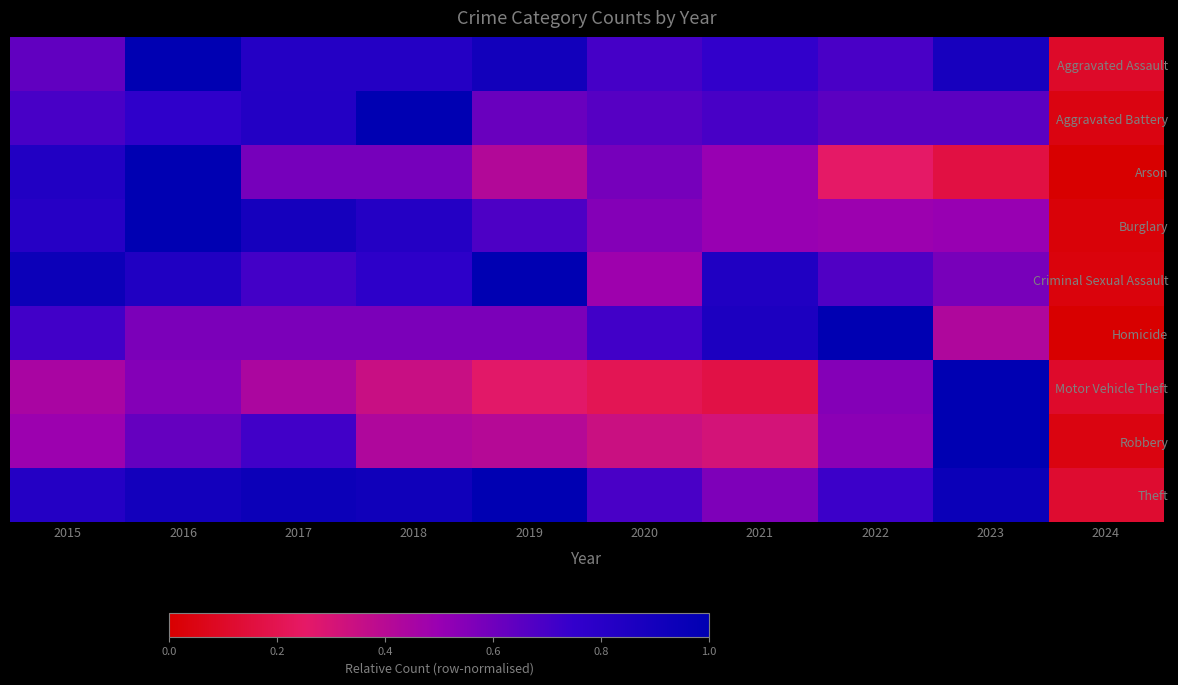

Which series has the widest spread of values?

Arson